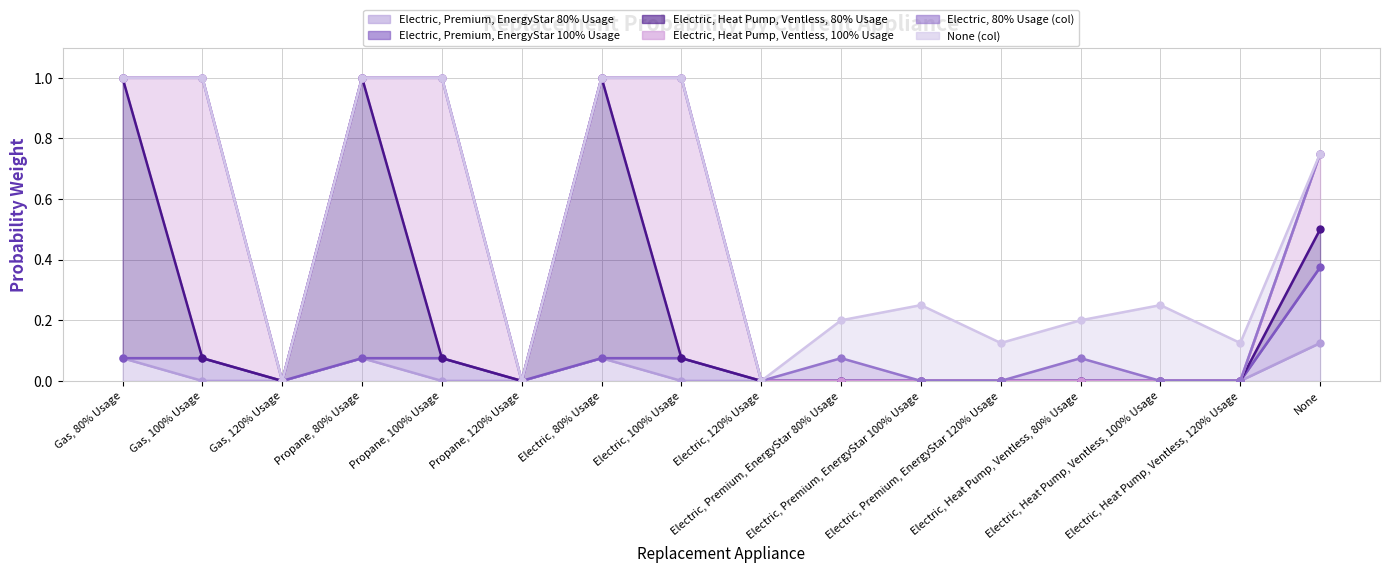

At Electric, 120% Usage, list the series in order from largest to smallest.

Electric, Premium, EnergyStar 80% Usage, Electric, Premium, EnergyStar 100% Usage, Electric, Heat Pump, Ventless, 80% Usage, Electric, Heat Pump, Ventless, 100% Usage, Electric, 80% Usage (col), None (col)